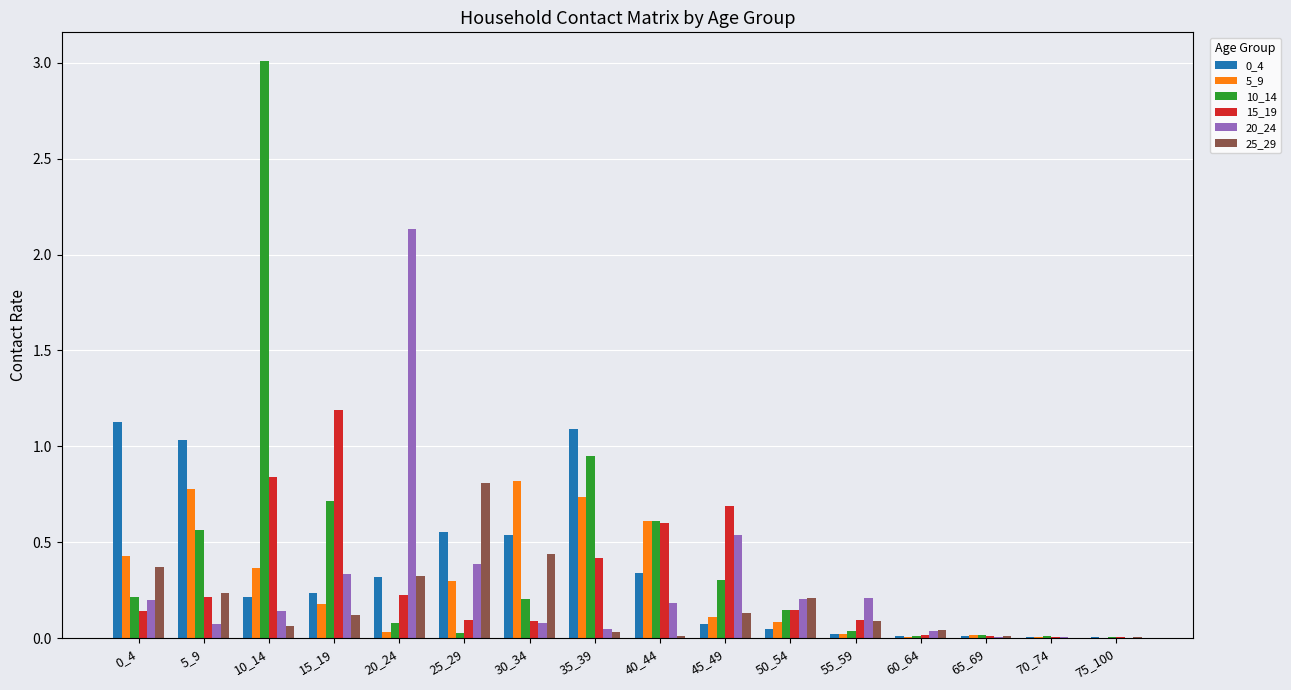

How many groups of bars are there?

16